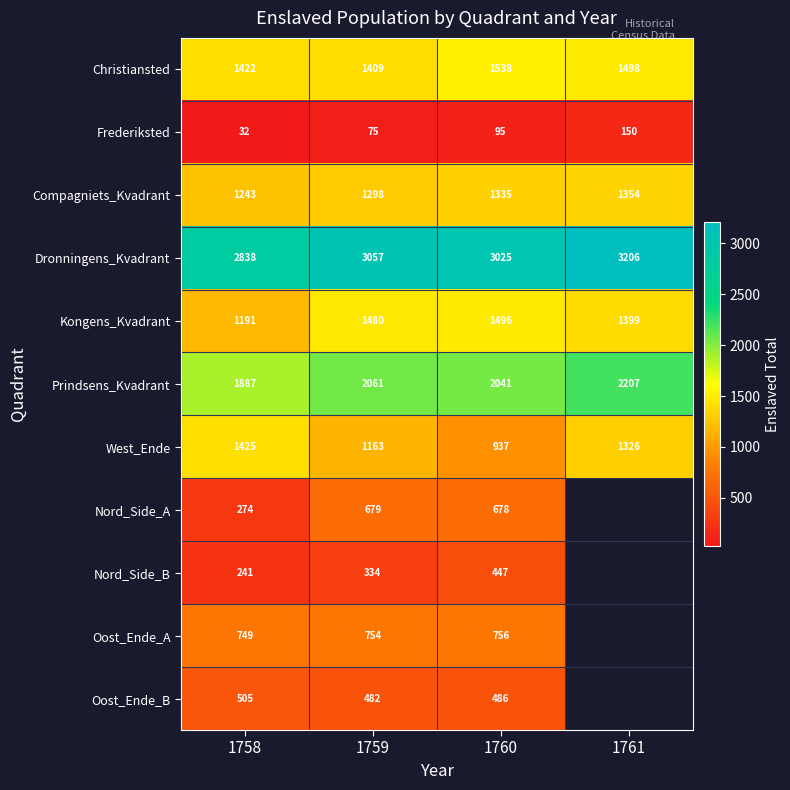

At which category is the sum across all series the highest?

1760